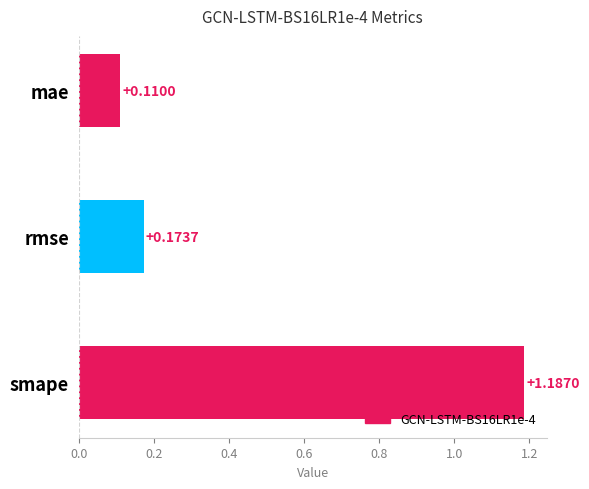

What is the label of the 1st bar from the bottom?

smape